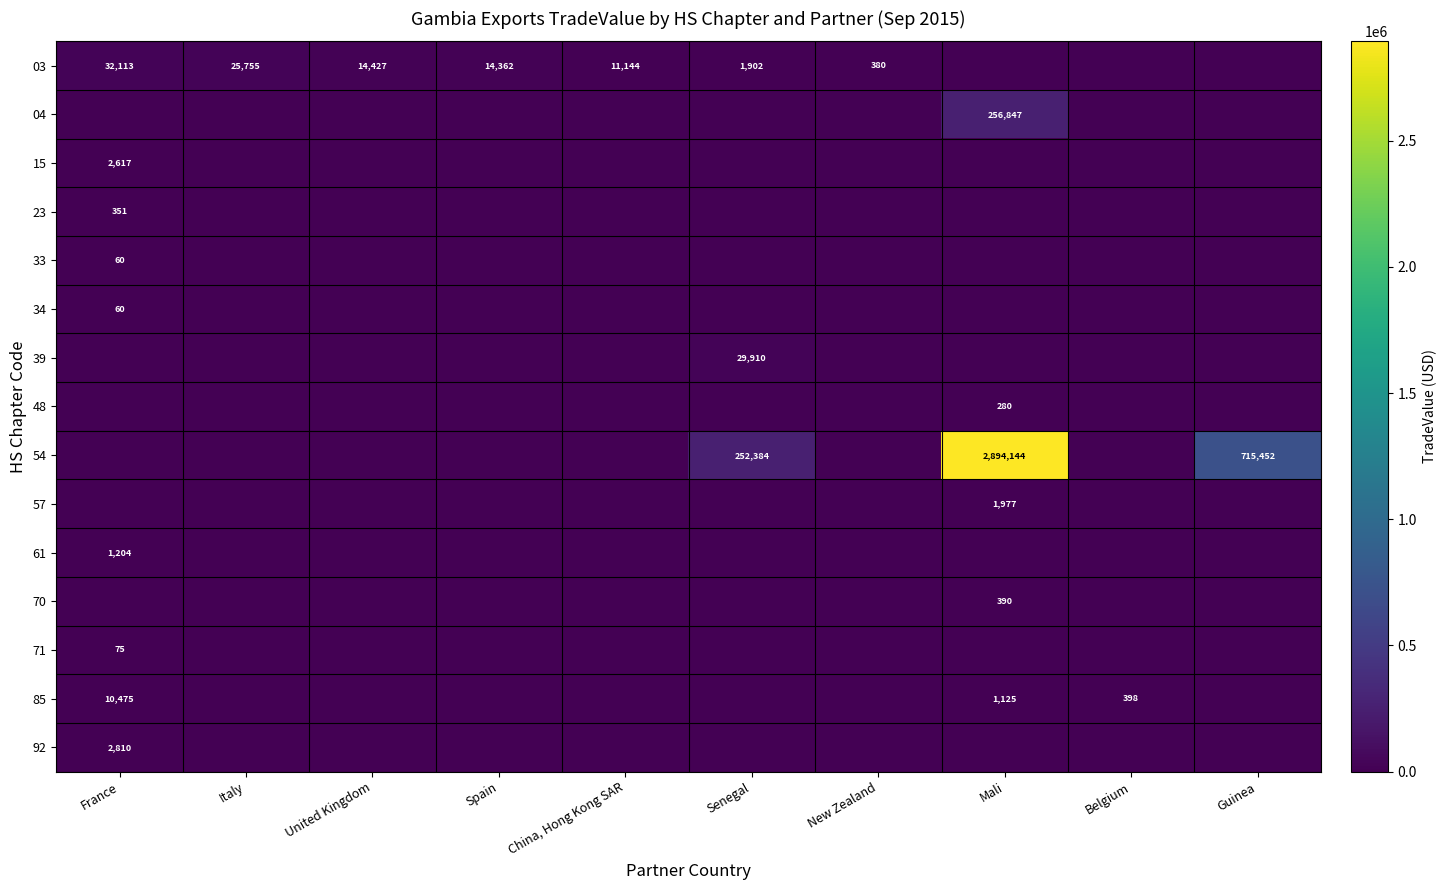

Is it true that 61 equals -570 at Spain?

False